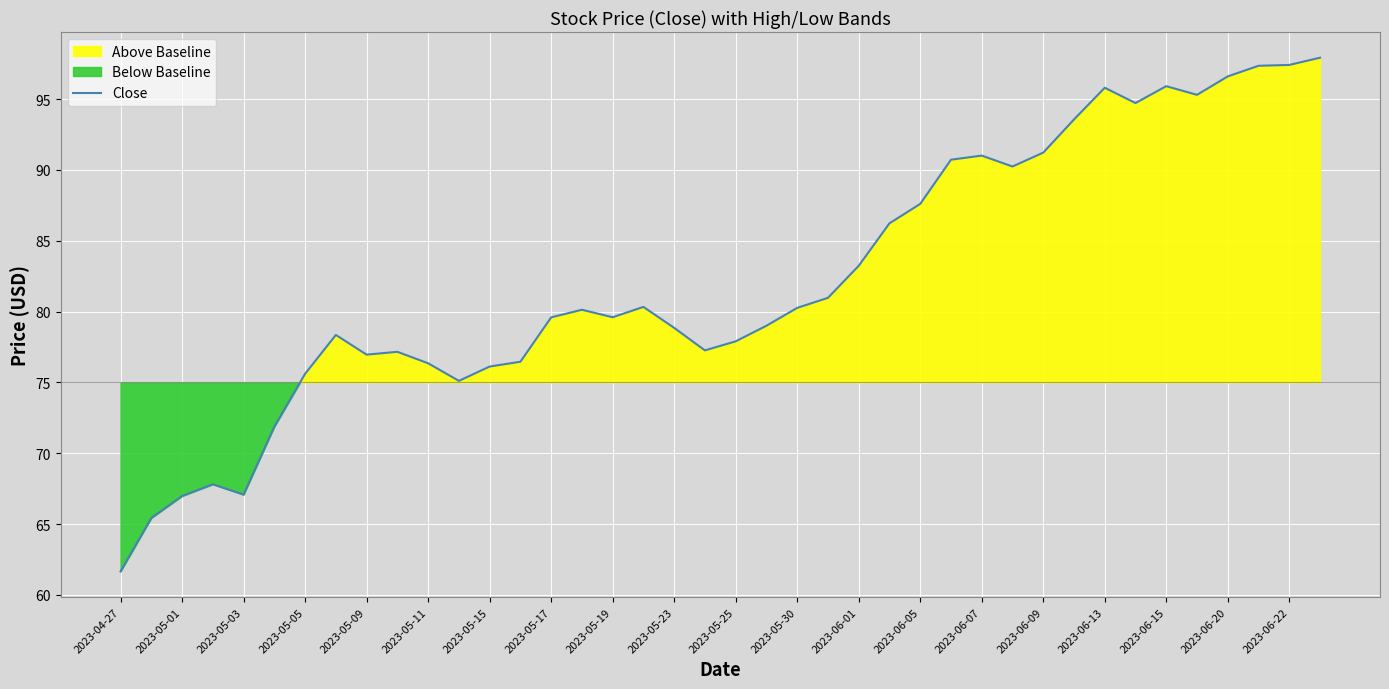

The Close series shows 18.8 at 2023-06-05. True or false?

False